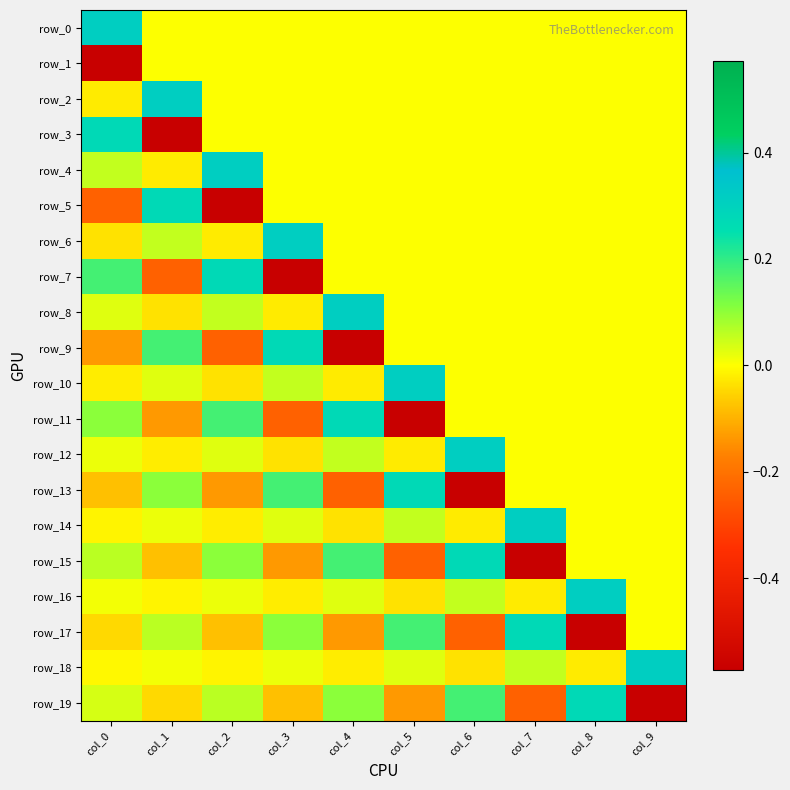

The value of row_11 at col_1 is -0.1. True or false?

True